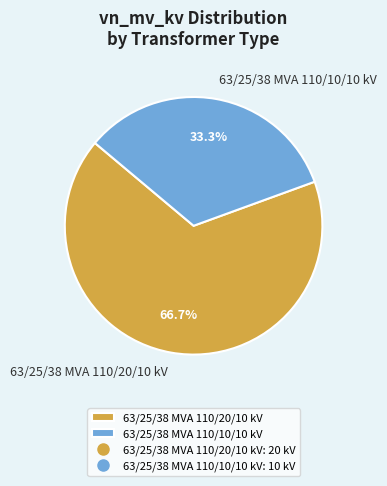

Which category has the smallest portion of the pie?

63/25/38 MVA 110/10/10 kV